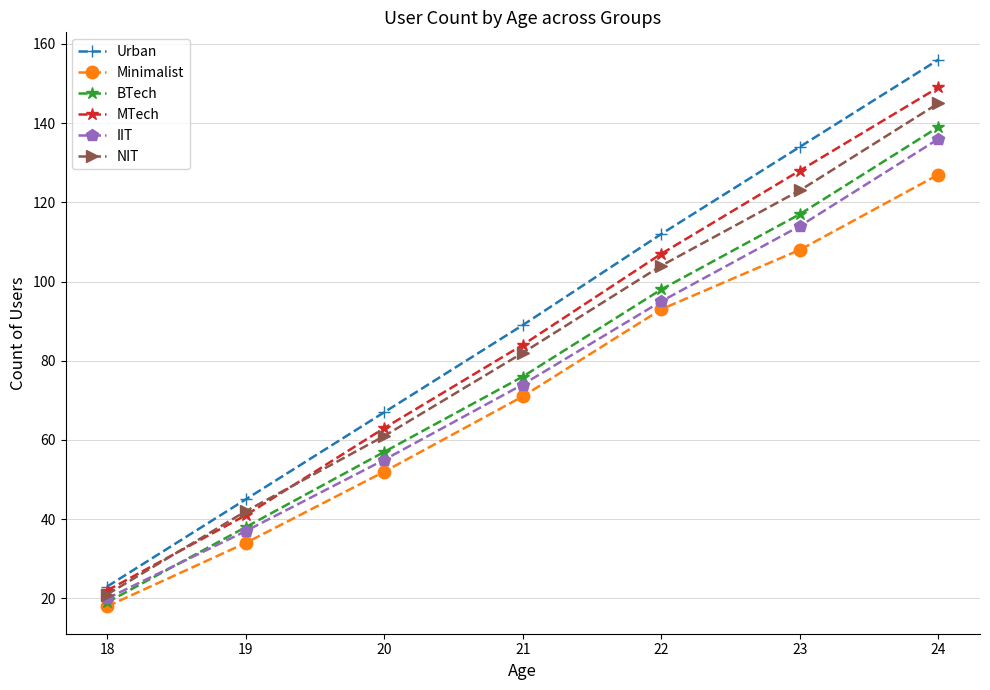

At which label does MTech reach its minimum?

18